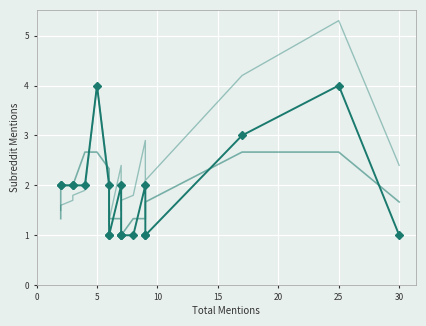

What is the maximum value for trend (smoothed)?

2.7